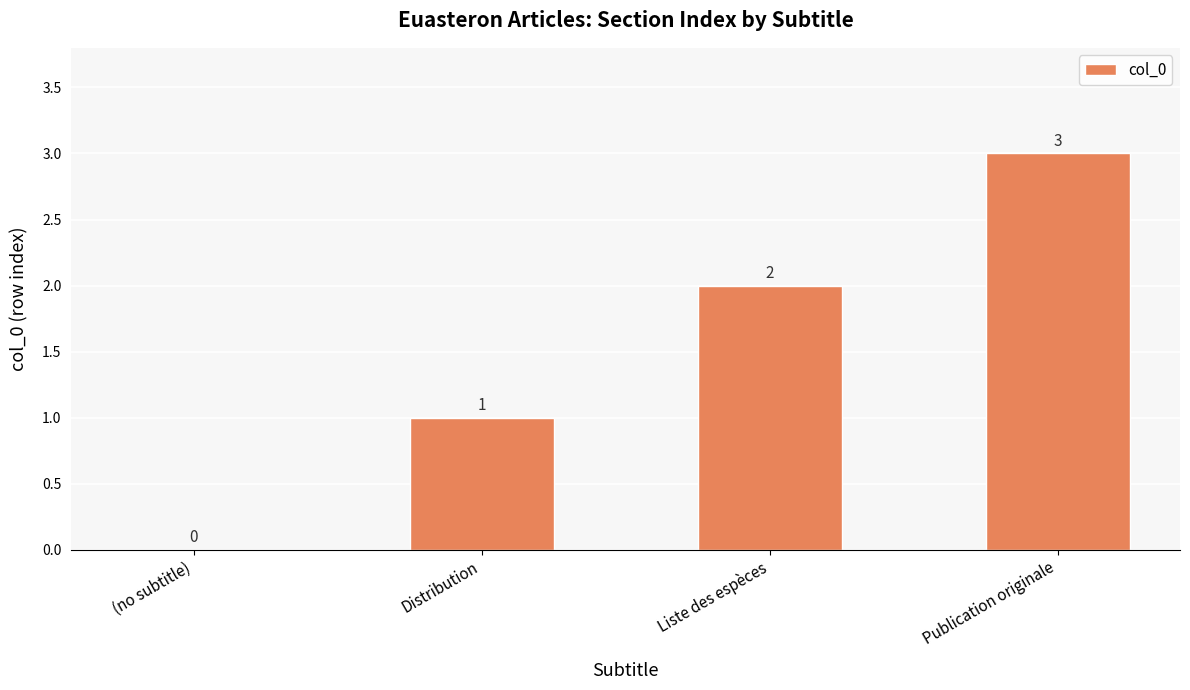

Which label corresponds to the largest value in the chart?

Publication originale